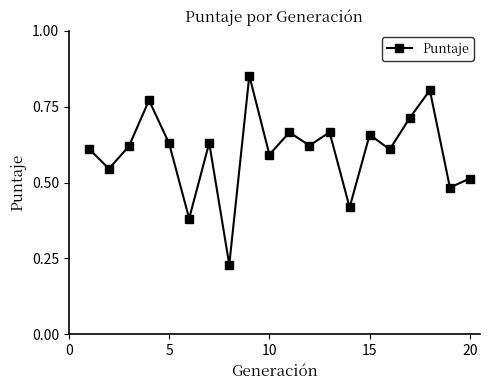

How many lines are shown in the chart?

1